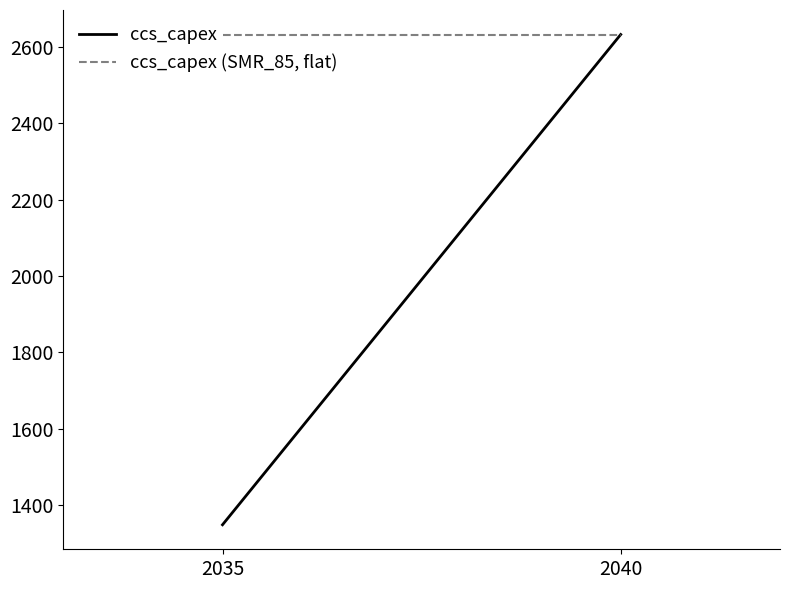

The value of ccs_capex at 2035 is 1349.6. True or false?

True